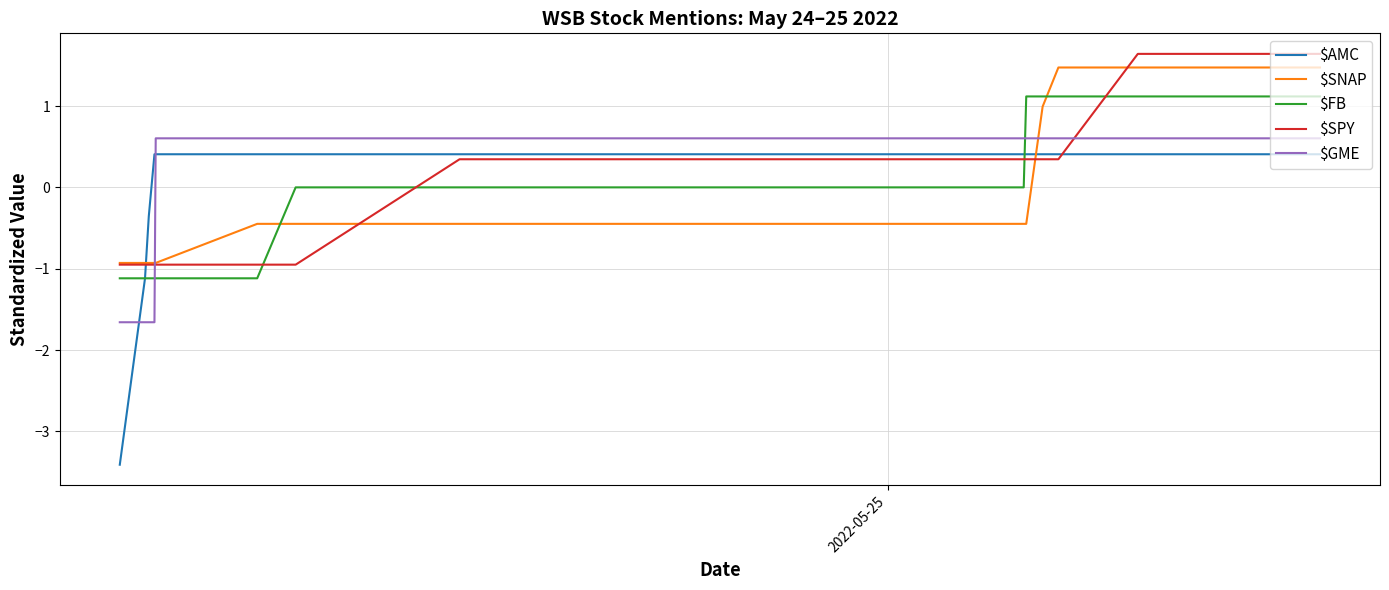

Does the chart have visible grid lines?

Yes